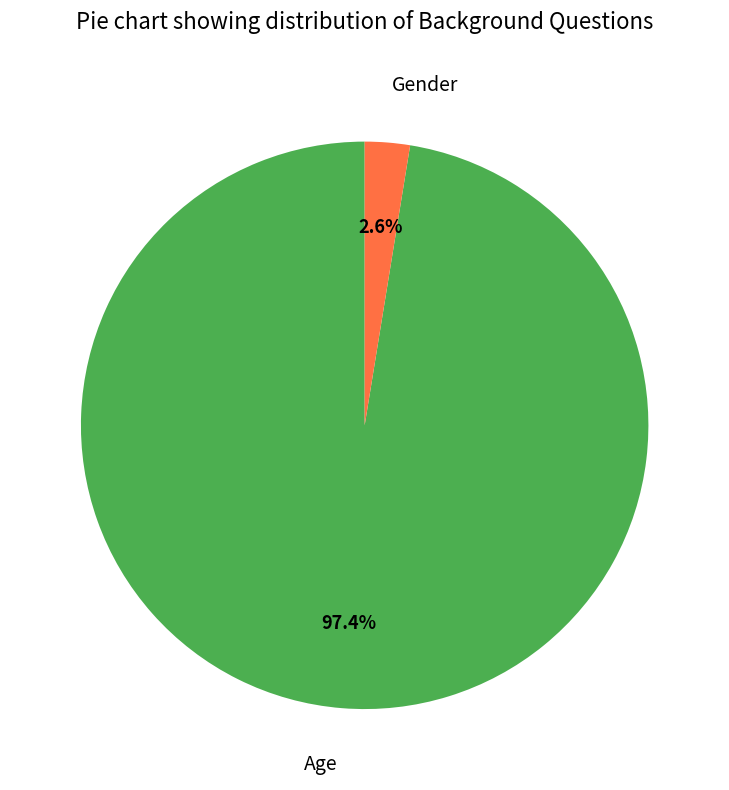

What percentage is the Gender slice, to the nearest percent?

3%